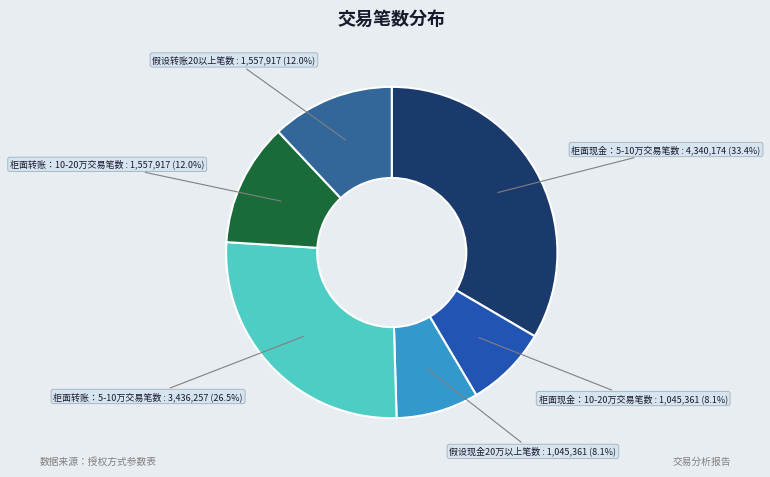

To the nearest percent, what is the difference between the largest and smallest slice percentages?

25%